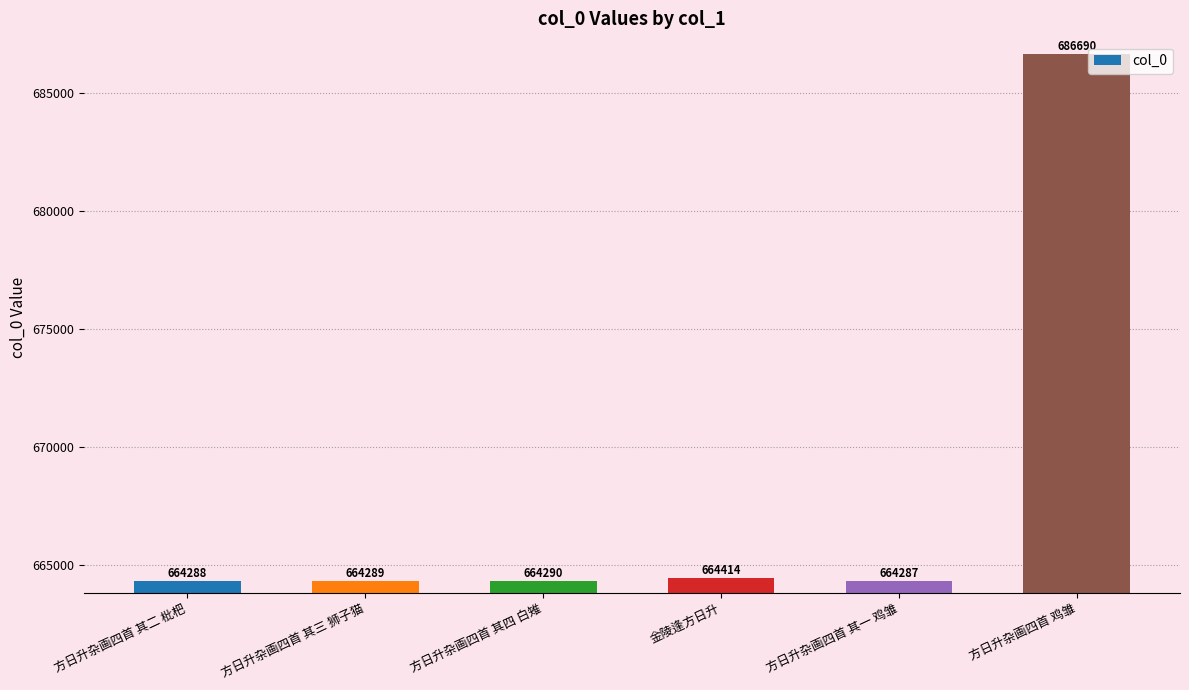

At which category does the chart reach its peak across all series?

方日升杂画四首 鸡雏